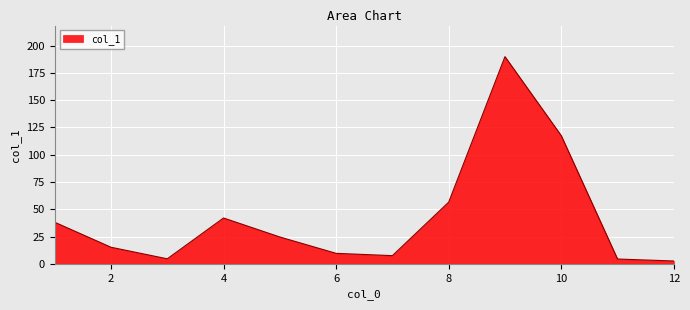

What is the greatest value displayed?

189.9